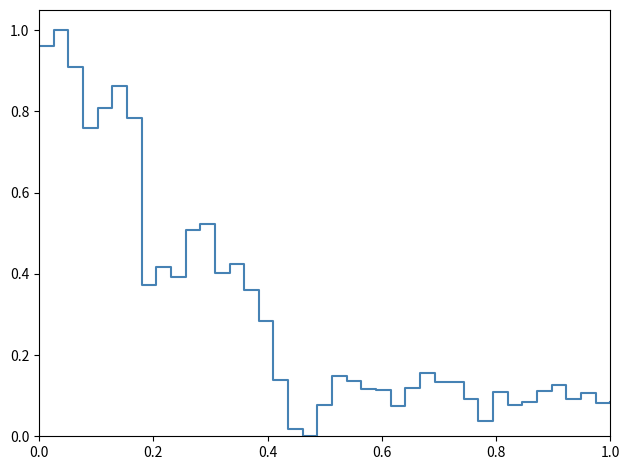

How many interior local valleys (lower than both neighbors) does the data have?

11